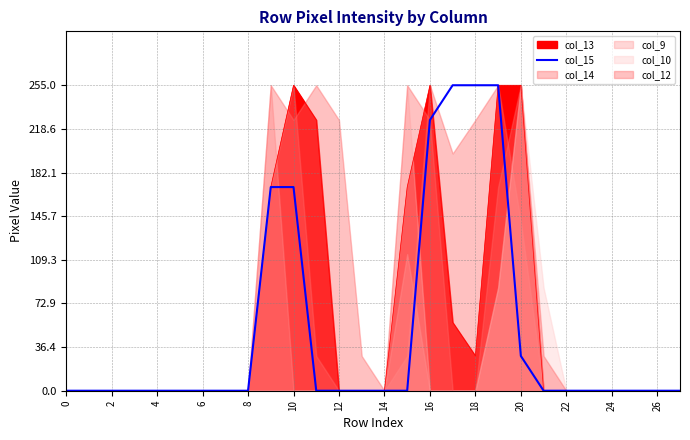

At which category does the chart reach its peak across all series?

17